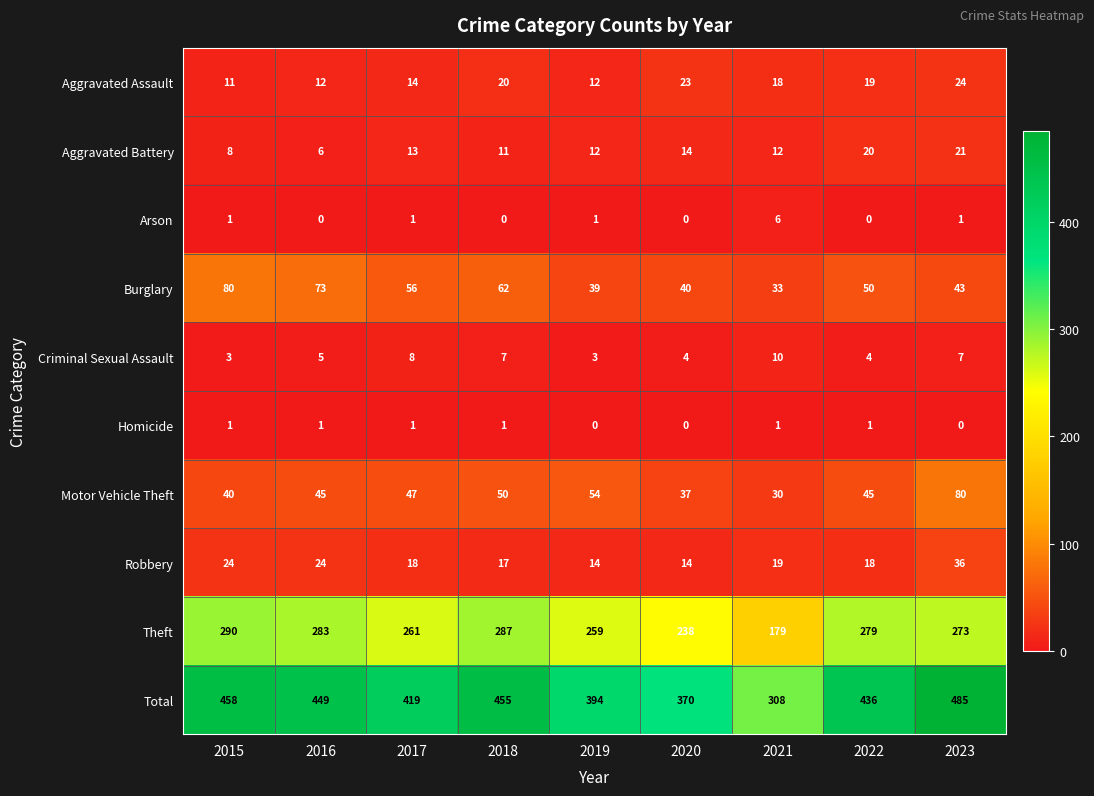

What is the total value across all series at 2017?

838